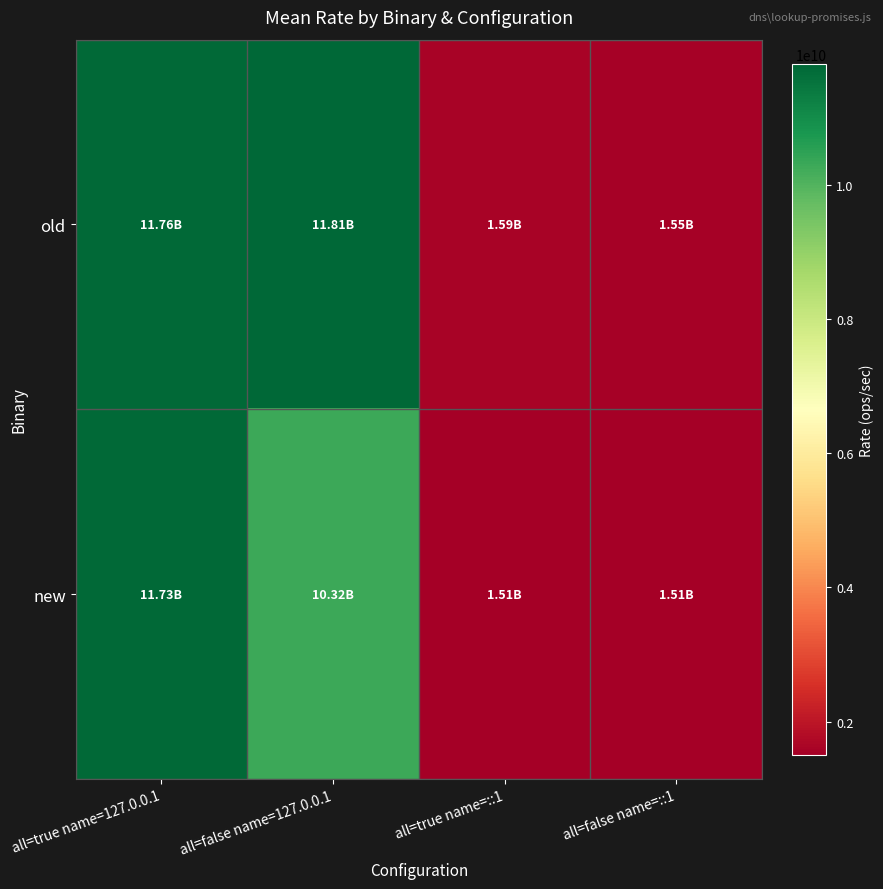

What is the minimum value shown in the chart?

1506160195.2